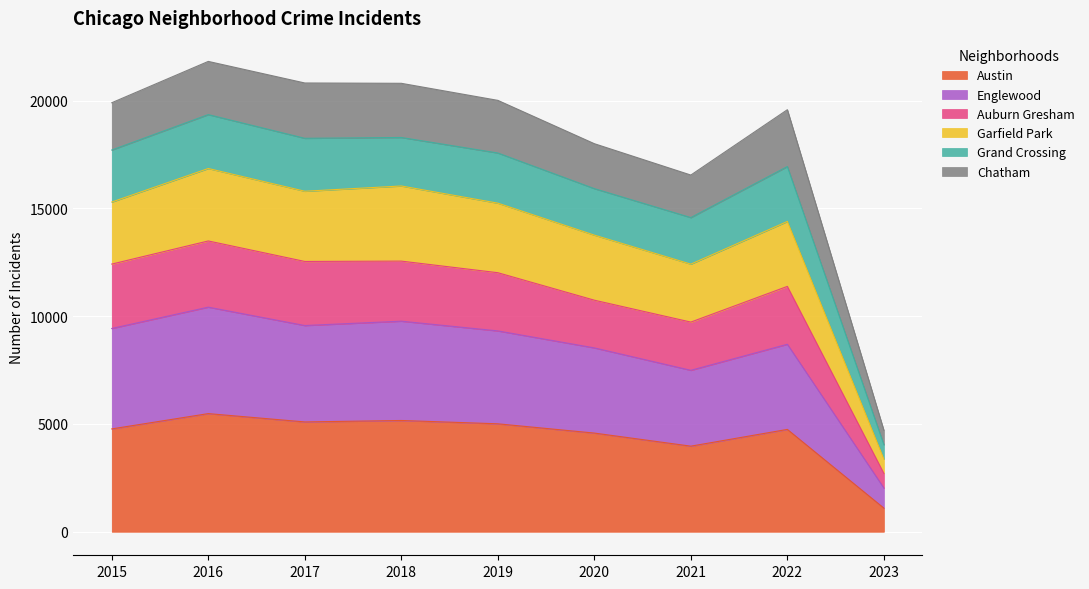

True or false: Englewood has more than 2 interior local peaks.

True